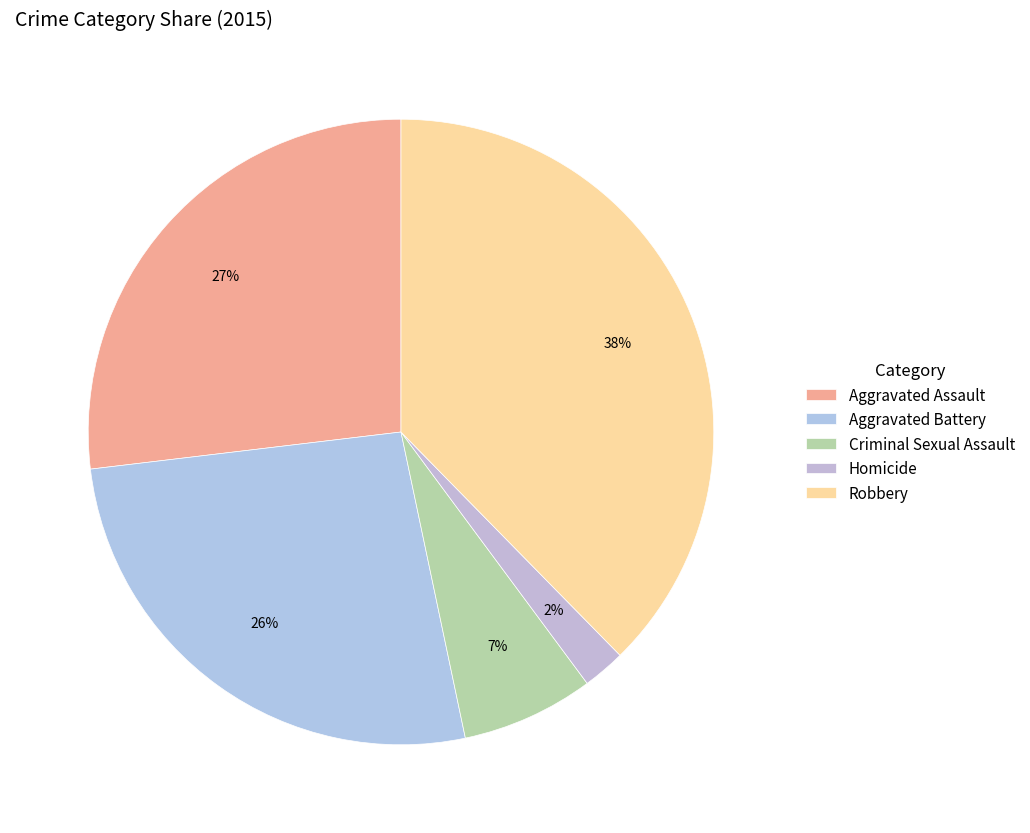

To the nearest percent, what percentage of the pie is Criminal Sexual Assault?

7%